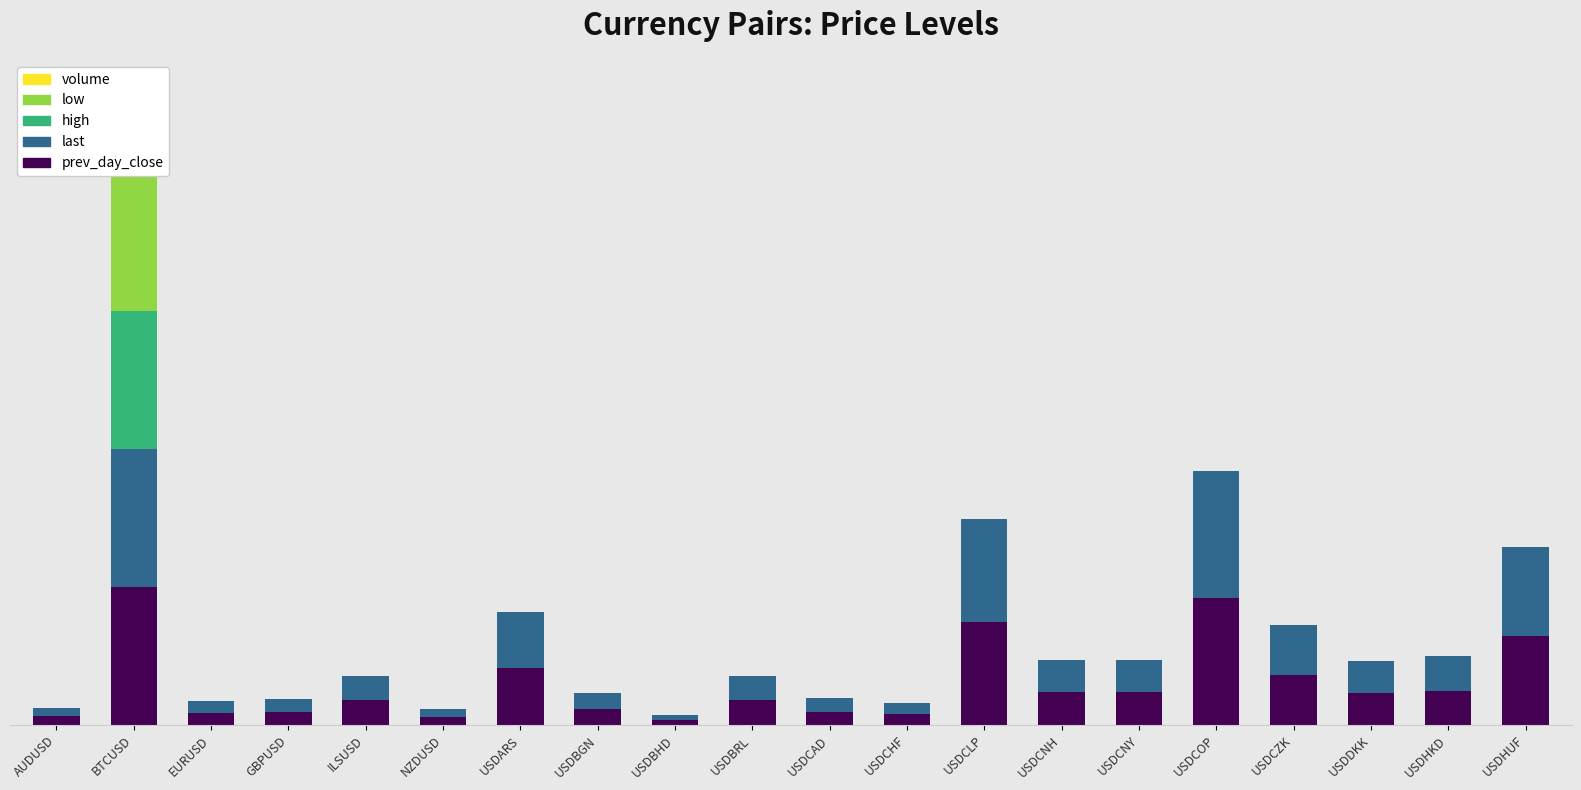

Read the last value at USDCOP.

8.1